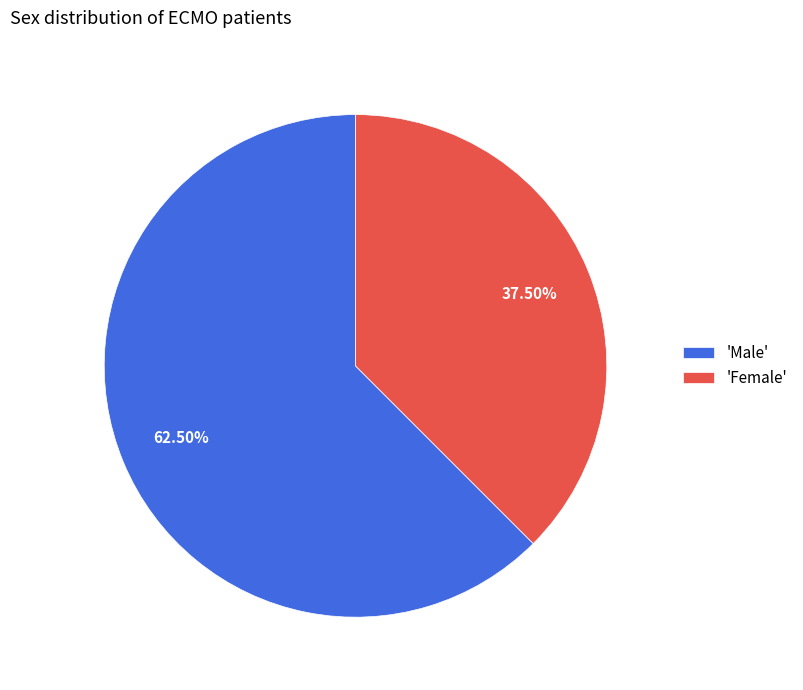

What is the largest slice in the pie chart?

'Male'